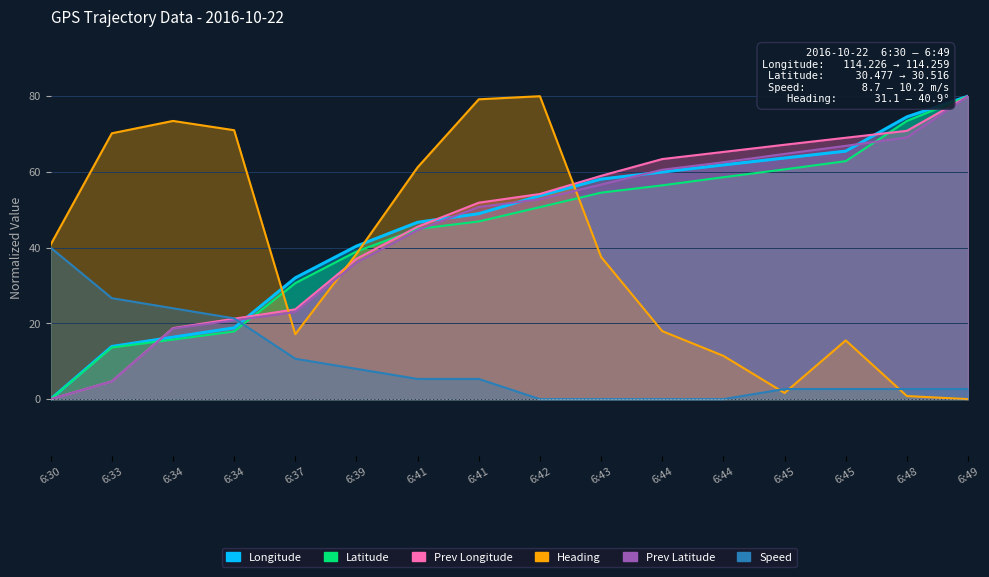

What is the maximum value for Speed?

40.0